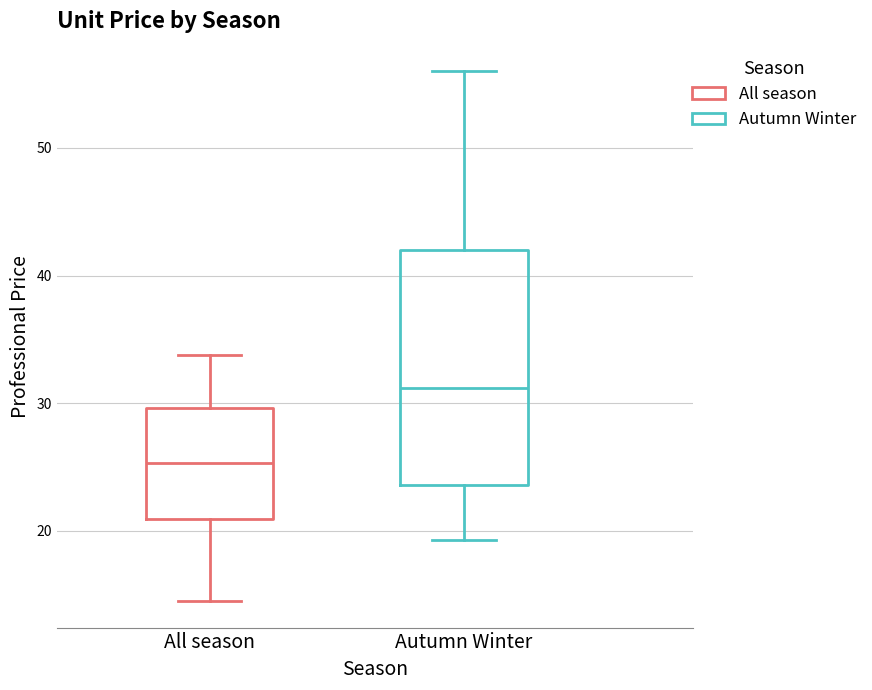

Reading left to right, read every box against the y-axis: the position of its median line, the range the box covers, and the ends of its whiskers. The values are not printed on the chart, so give them approximately, as read against the axis.

All season: median 25, box 21 to 30, whiskers 15 to 34
Autumn Winter: median 31, box 24 to 42, whiskers 19 to 56